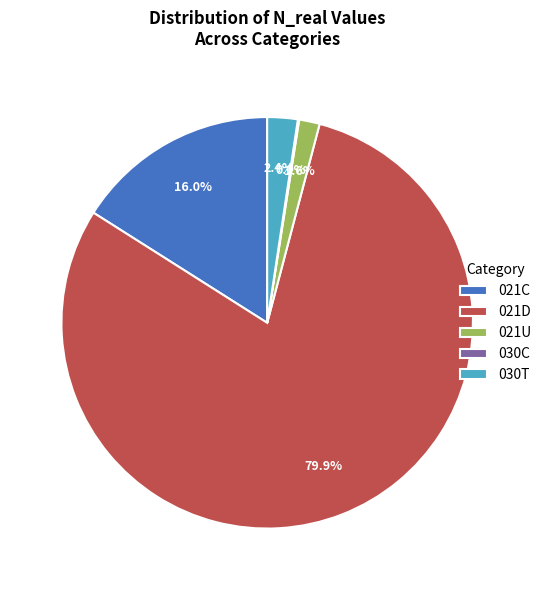

Combined, do 021U and 030T account for over 50%?

No